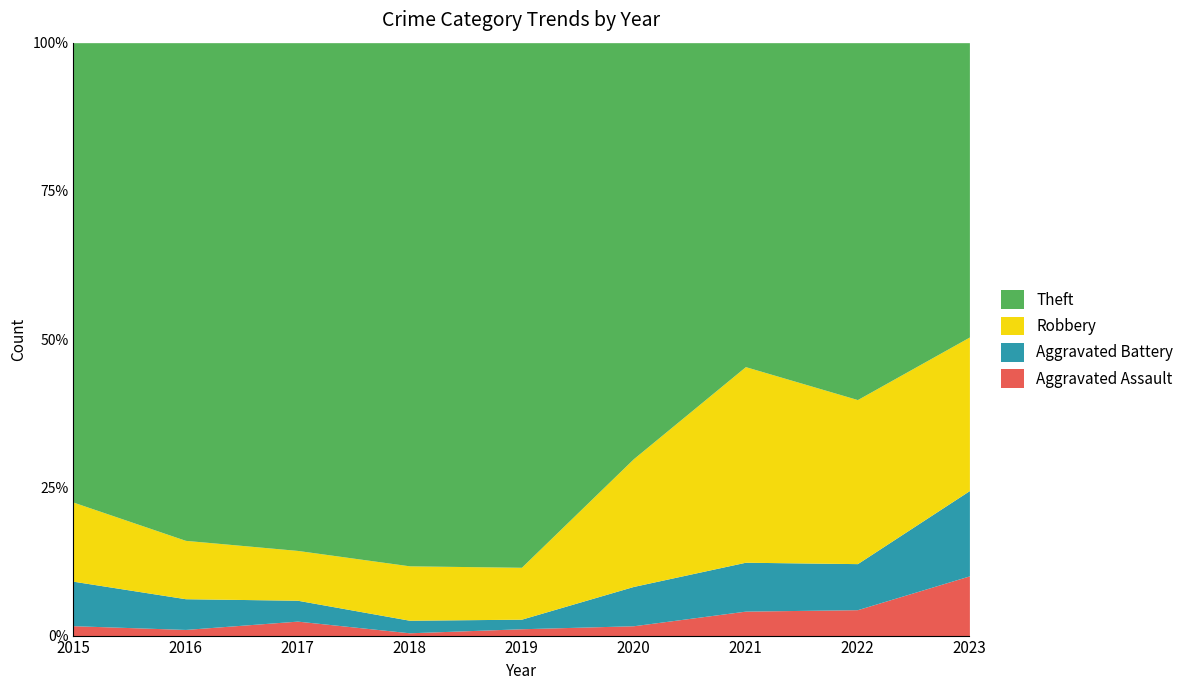

Reading left to right, extract all data points from this chart.

Aggravated Assault: 2	2	9	2	5	3	4	9	14
Aggravated Battery: 9	10	13	9	7	12	8	16	20
Robbery: 16	19	31	39	38	39	32	57	36
Theft: 93	162	316	375	384	127	53	124	69